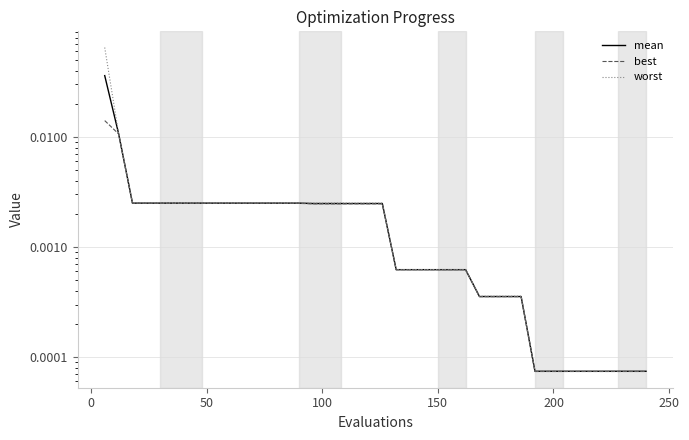

The best series shows 0.0 at 8. True or false?

False